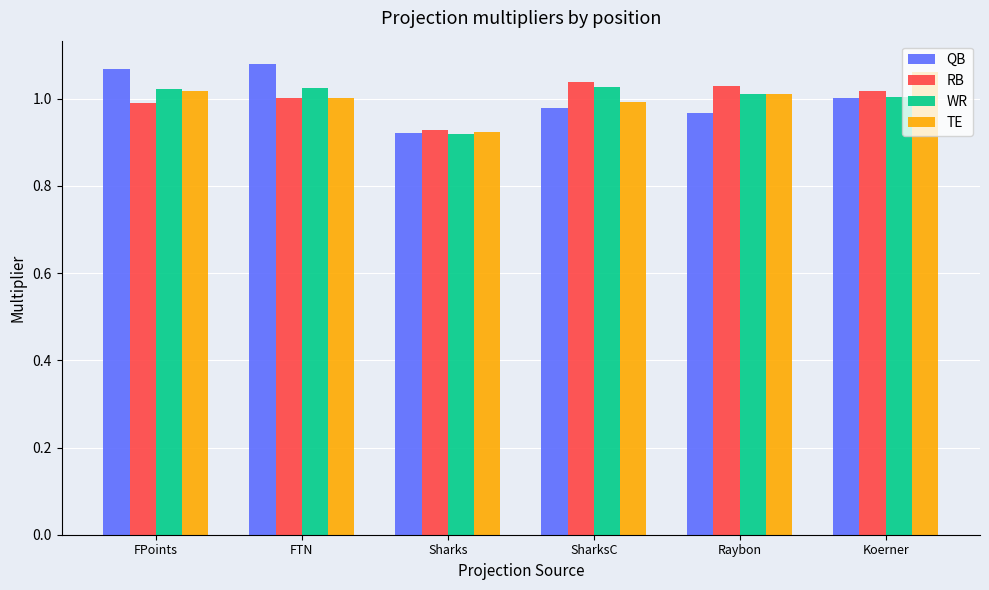

At which category does the chart reach its peak across all series?

FTN